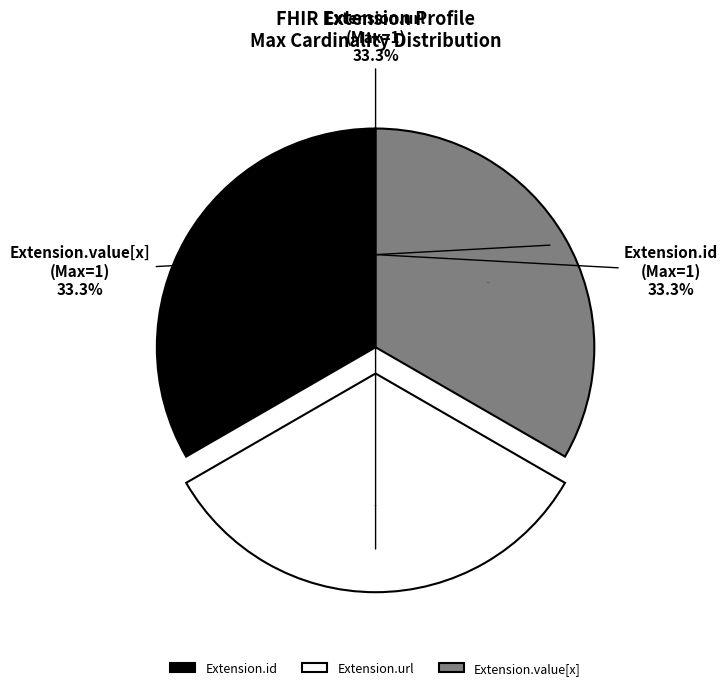

What is the largest slice in the pie chart?

Extension.url